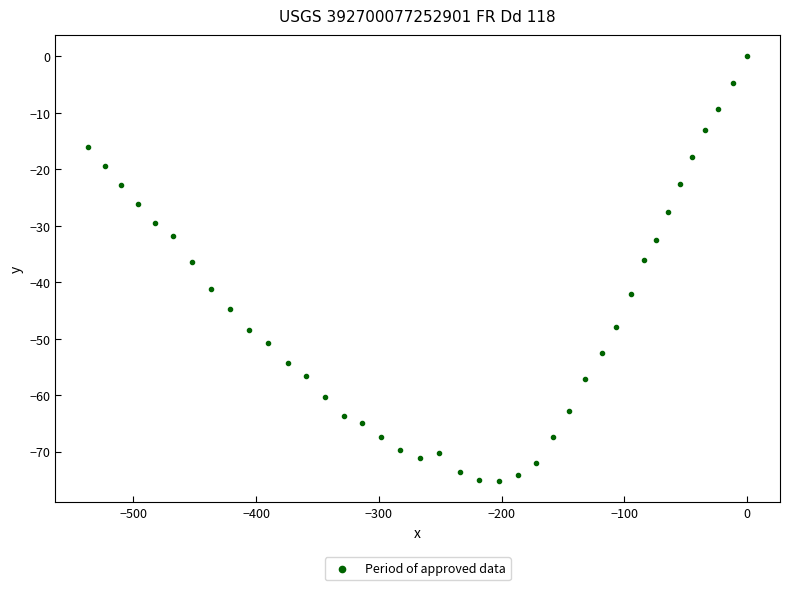

What is the range of Y values (max minus min)?

75.2